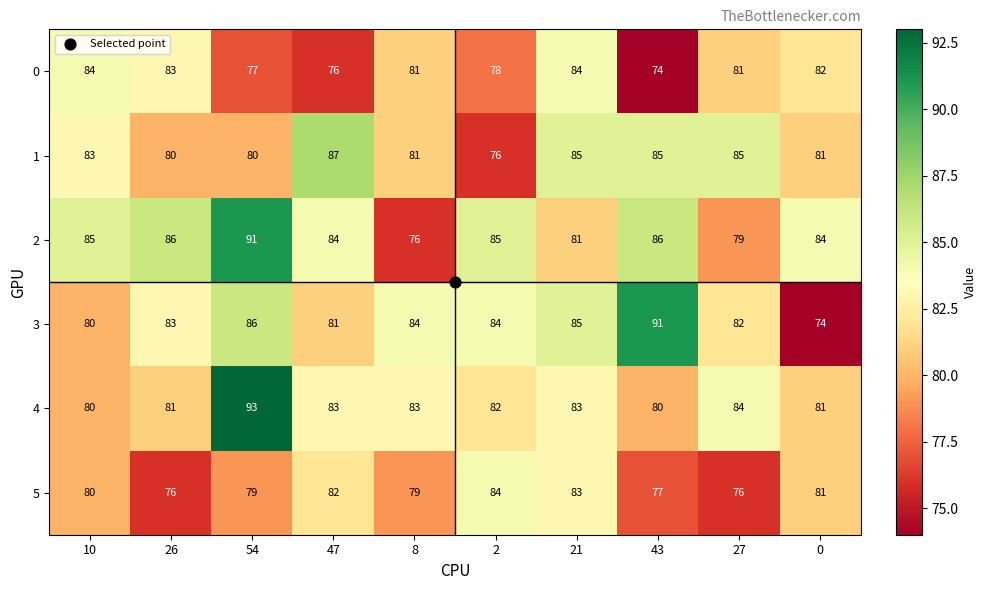

The 0 series shows 113 at 27. True or false?

False